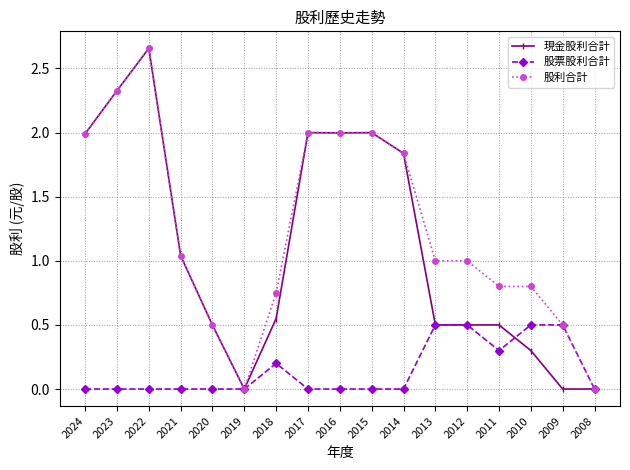

What is the value of the 股票股利合計 point at the 12th from the left?

0.5